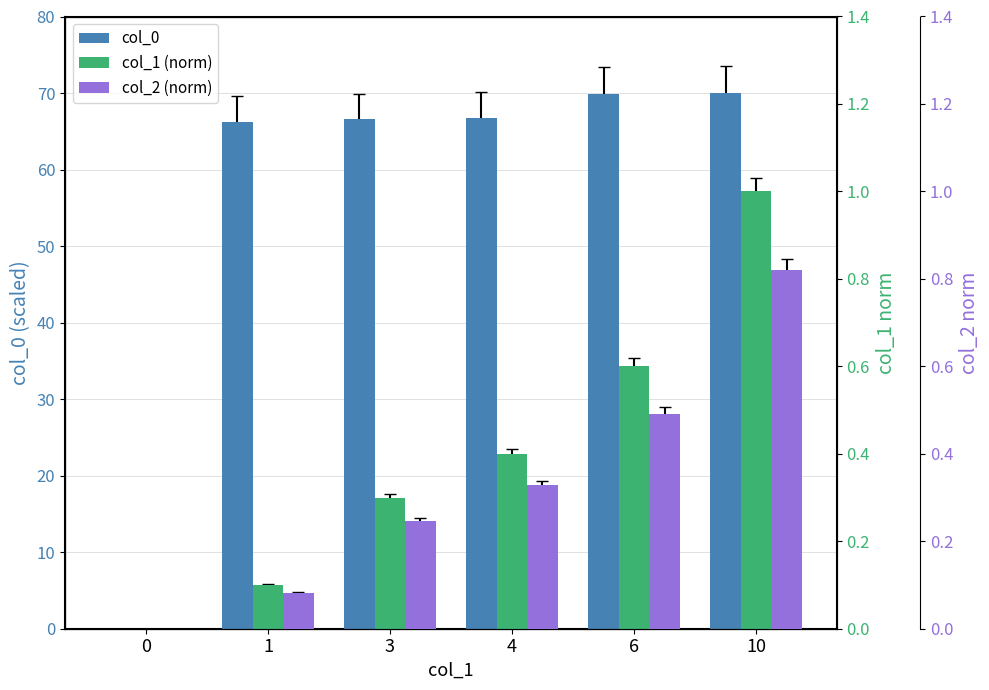

Which series has the largest range (max minus min)?

col_0